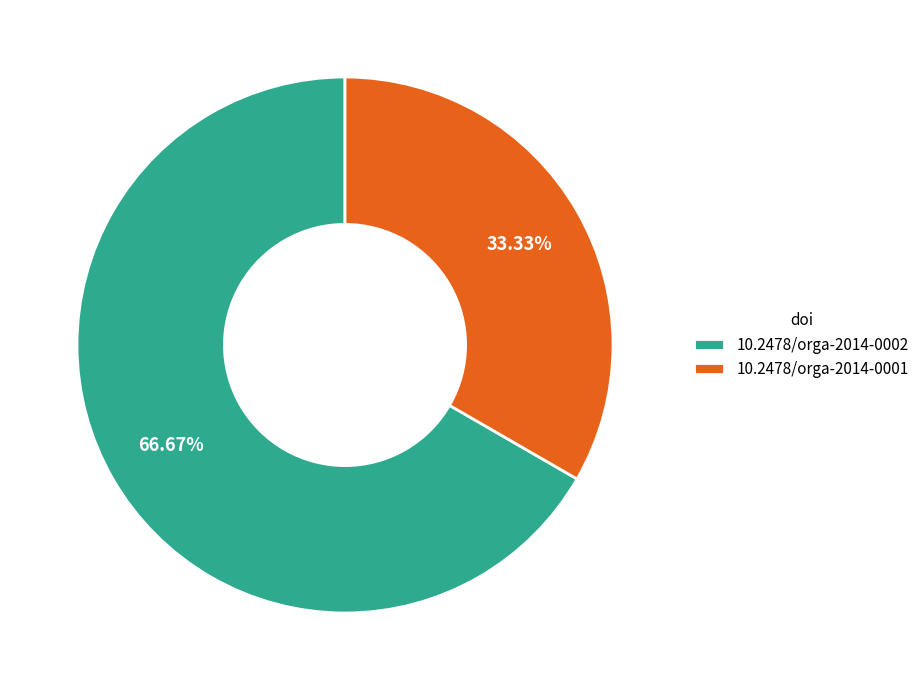

What percentage is the 10.2478/orga-2014-0002 slice, to the nearest percent?

67%